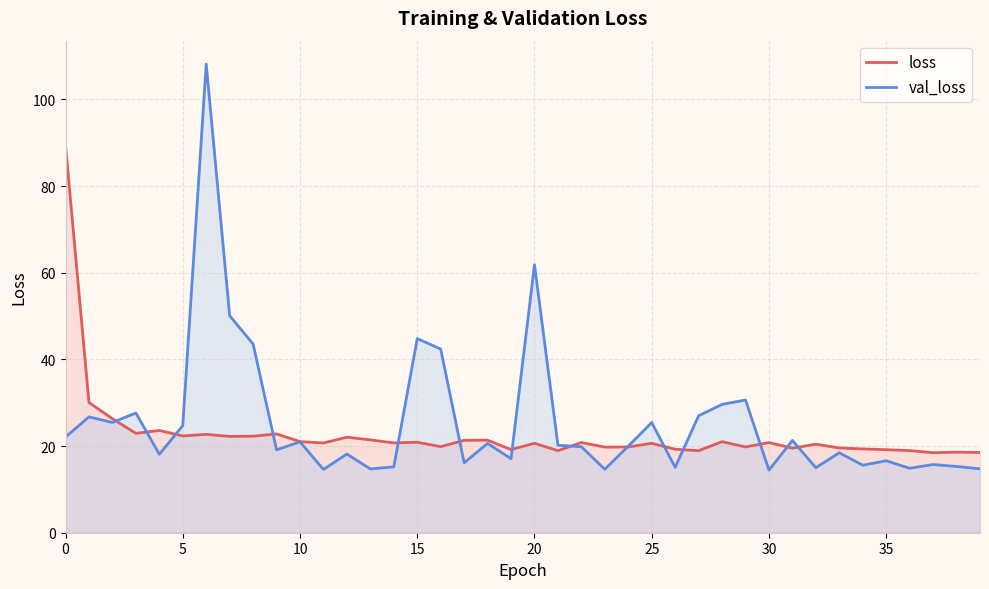

List the series in order of their peak value, highest first.

val_loss, loss